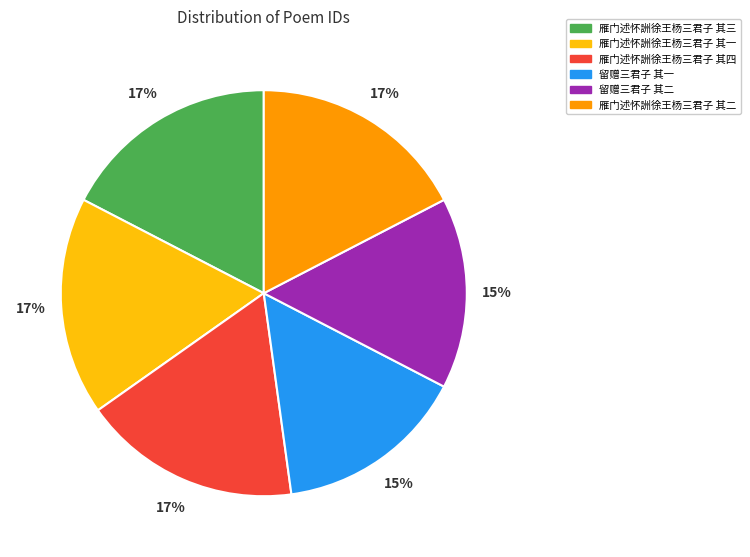

Does any single category account for the majority?

No